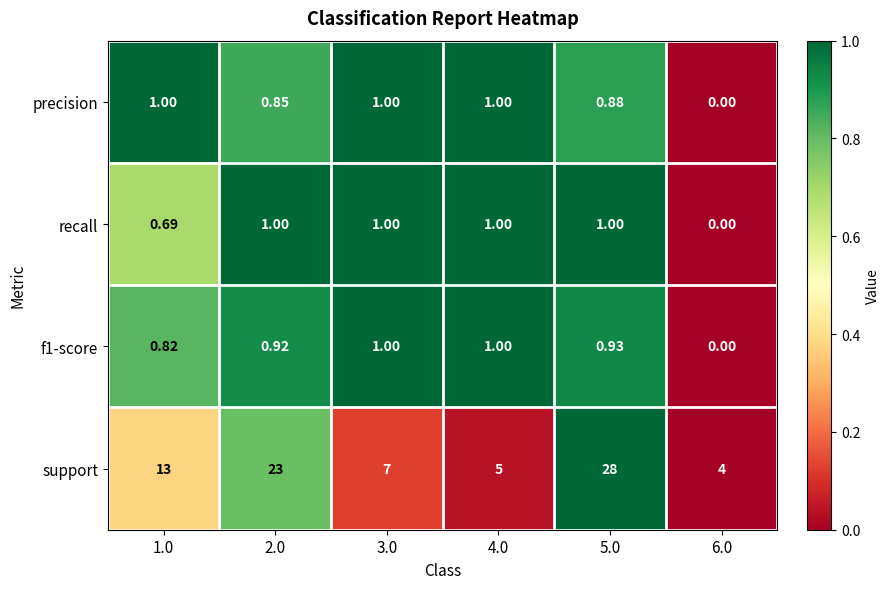

Which series has the largest range (max minus min)?

support